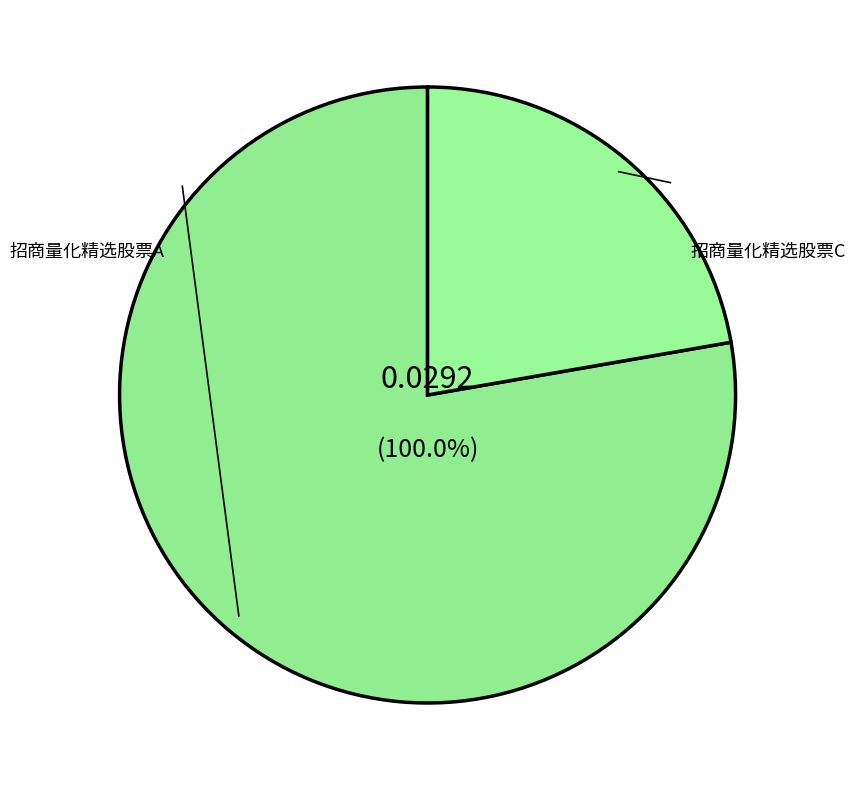

The 招商量化精选股票C slice represents 14% of the pie. True or false?

False